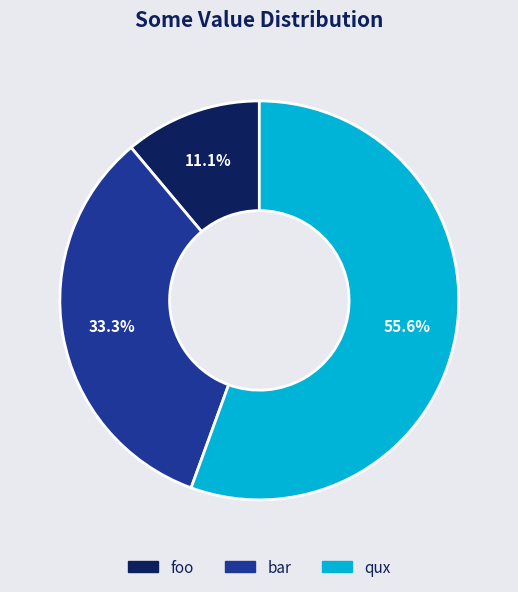

Does foo account for over 50% of the chart?

No